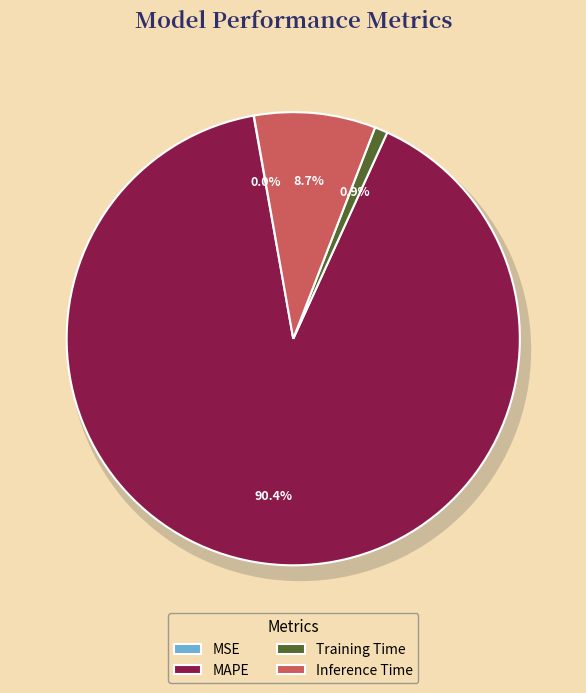

The MAPE slice represents 90% of the pie. True or false?

True